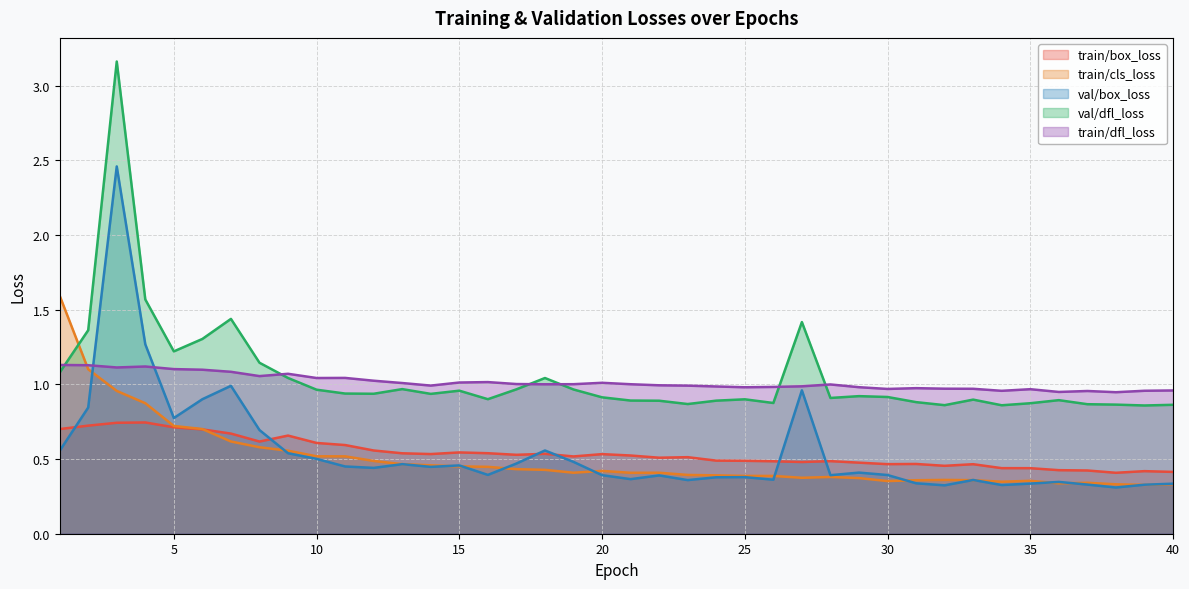

At how many categories does at least one series exceed 2?

1